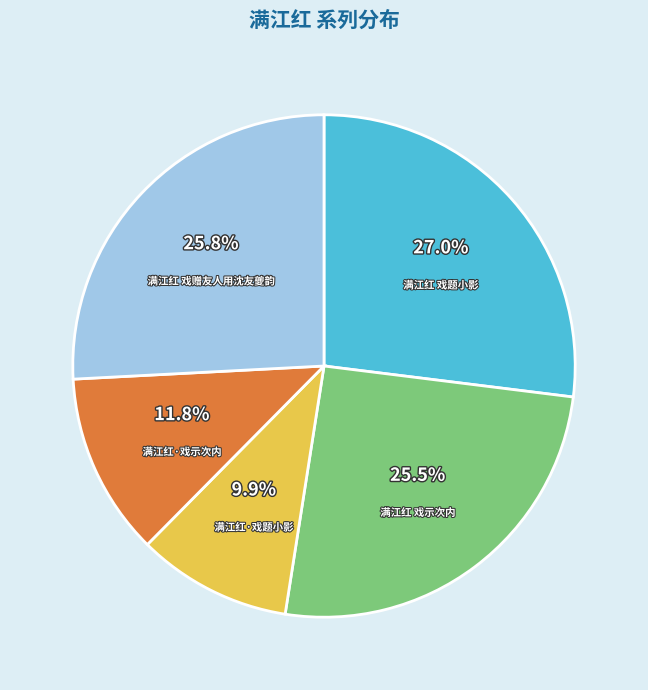

To the nearest percent, what is the difference between the largest and smallest slice percentages?

17%